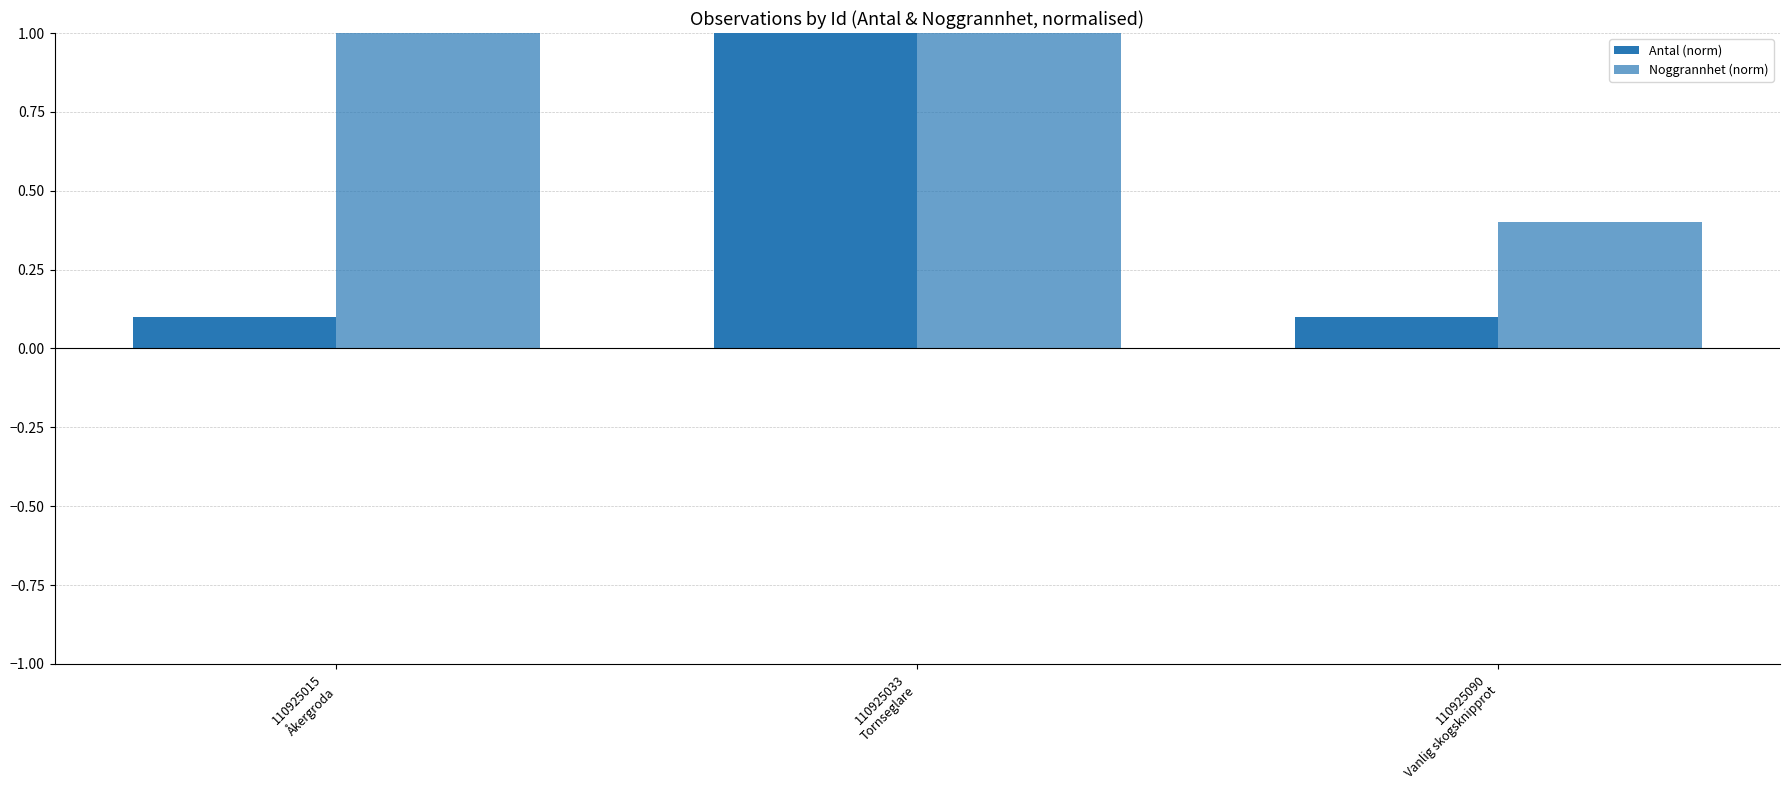

How many series are shown in this chart?

2